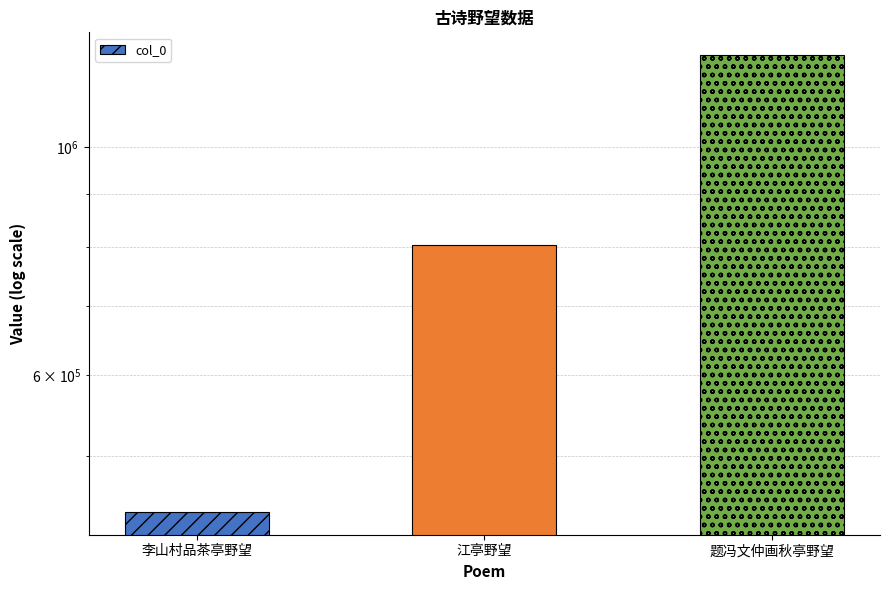

What is the difference between the values at 江亭野望 and 李山村品茶亭野望?

362480